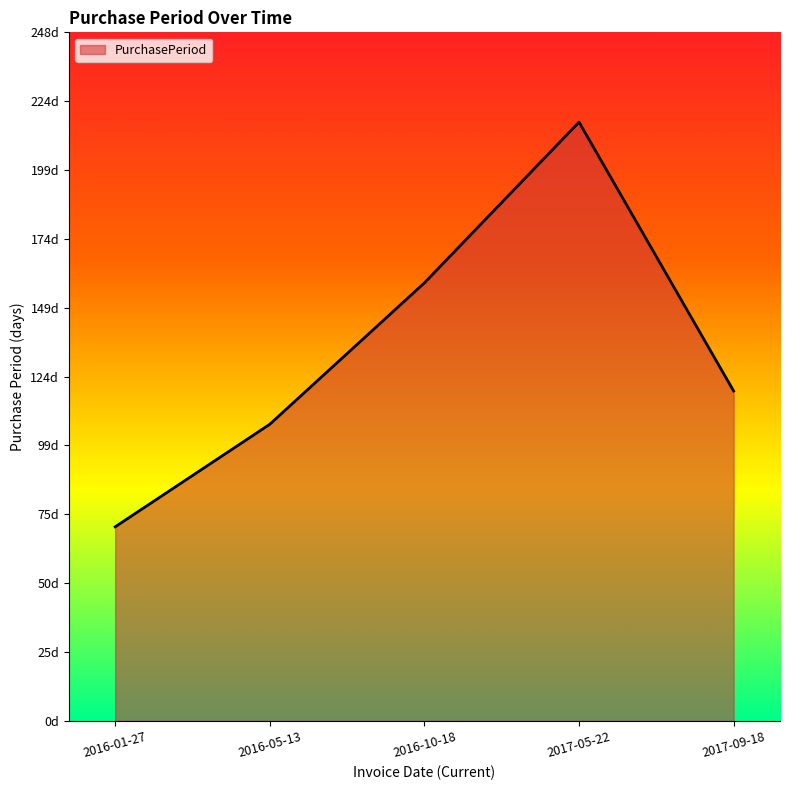

What is the smallest value displayed?

70